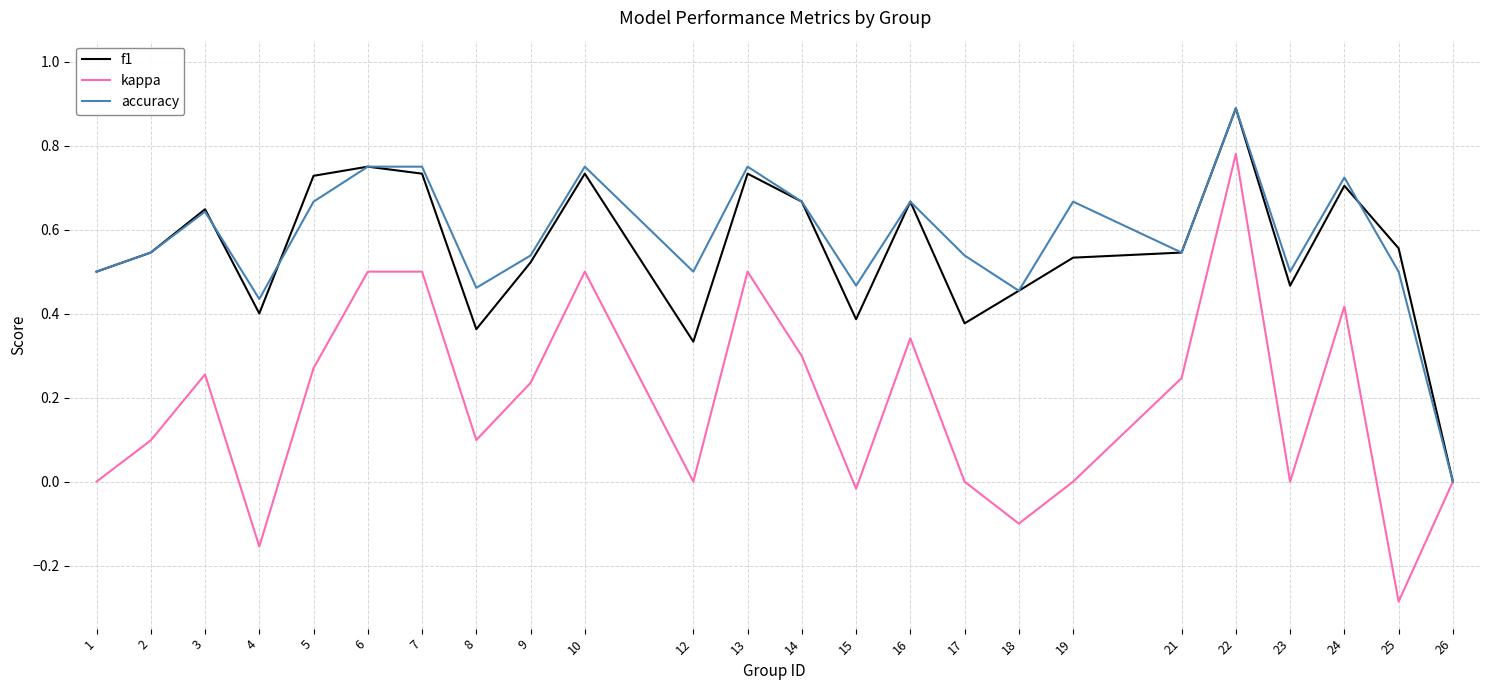

Which label corresponds to the largest value in the chart?

22